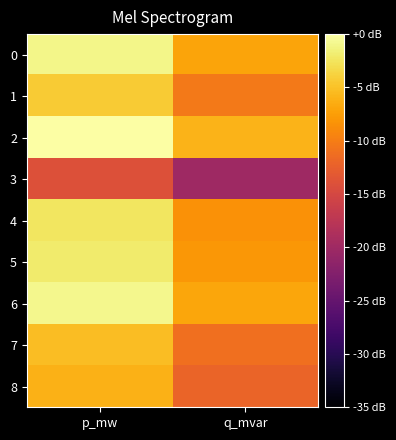

Reading right to left, what are all the values shown in this chart?

0: q_mvar=-7.1	p_mw=-1.0
1: q_mvar=-10.3	p_mw=-4.3
2: q_mvar=-6.0	p_mw=0.0
3: q_mvar=-20.1	p_mw=-14.0
4: q_mvar=-8.5	p_mw=-2.4
5: q_mvar=-8.0	p_mw=-2.0
6: q_mvar=-6.9	p_mw=-0.9
7: q_mvar=-11.2	p_mw=-5.2
8: q_mvar=-12.1	p_mw=-6.1